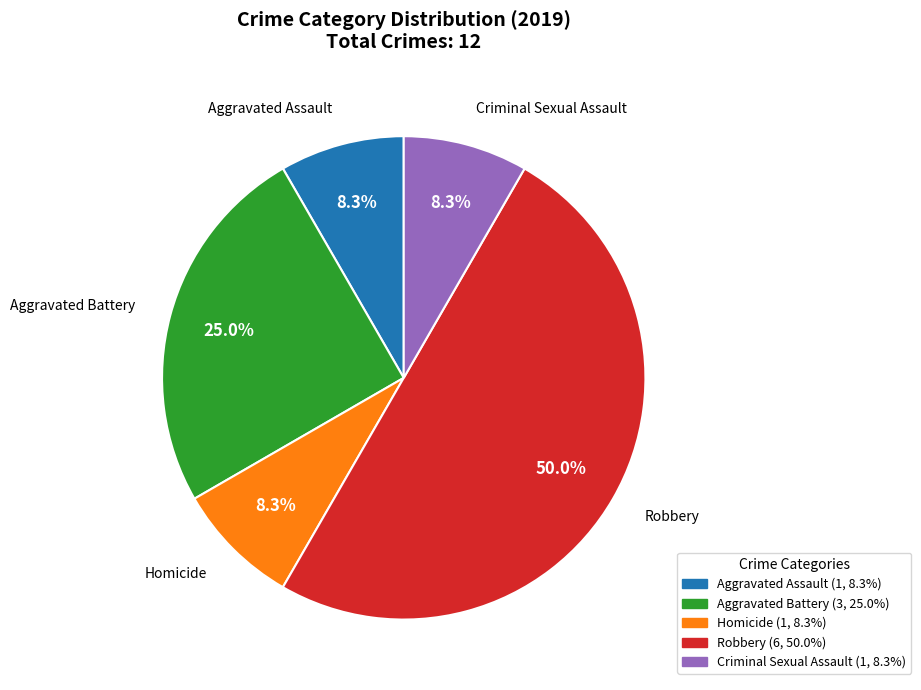

Is it true that Aggravated Assault is 18% of the pie?

False